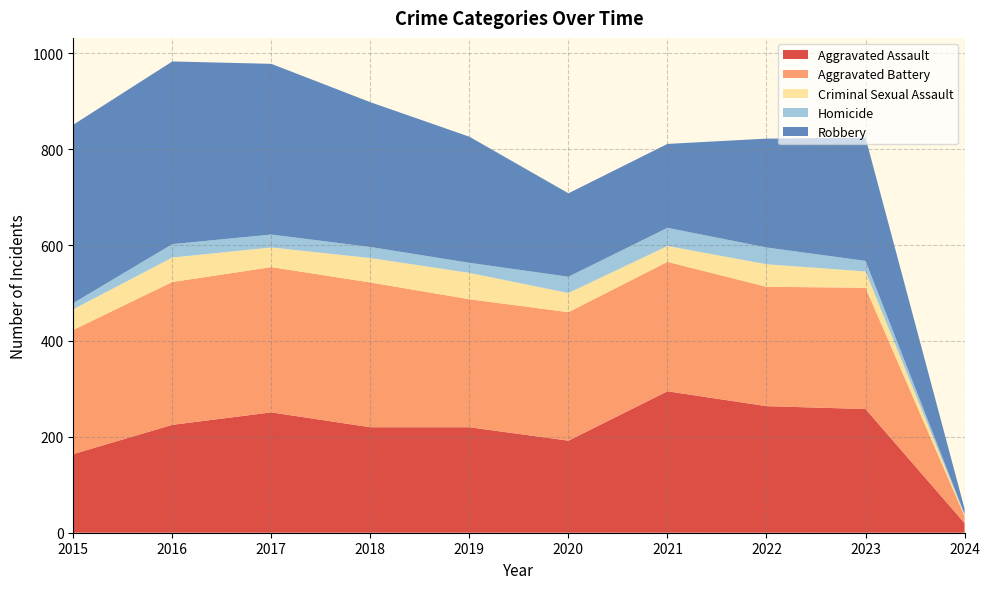

Reading left to right, extract all data points from this chart.

Aggravated Assault: 2015=164	2016=225	2017=251	2018=220	2019=220	2020=192	2021=295	2022=264	2023=258	2024=20
Aggravated Battery: 2015=259	2016=298	2017=303	2018=302	2019=267	2020=268	2021=270	2022=249	2023=253	2024=15
Criminal Sexual Assault: 2015=43	2016=51	2017=41	2018=51	2019=55	2020=40	2021=33	2022=47	2023=34	2024=2
Homicide: 2015=13	2016=28	2017=27	2018=23	2019=21	2020=34	2021=38	2022=35	2023=22	2024=2
Robbery: 2015=372	2016=381	2017=356	2018=302	2019=263	2020=174	2021=175	2022=227	2023=257	2024=11